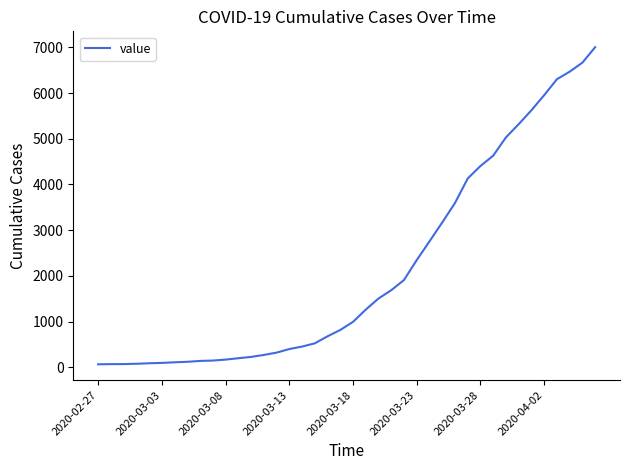

What is the greatest value displayed?

7004